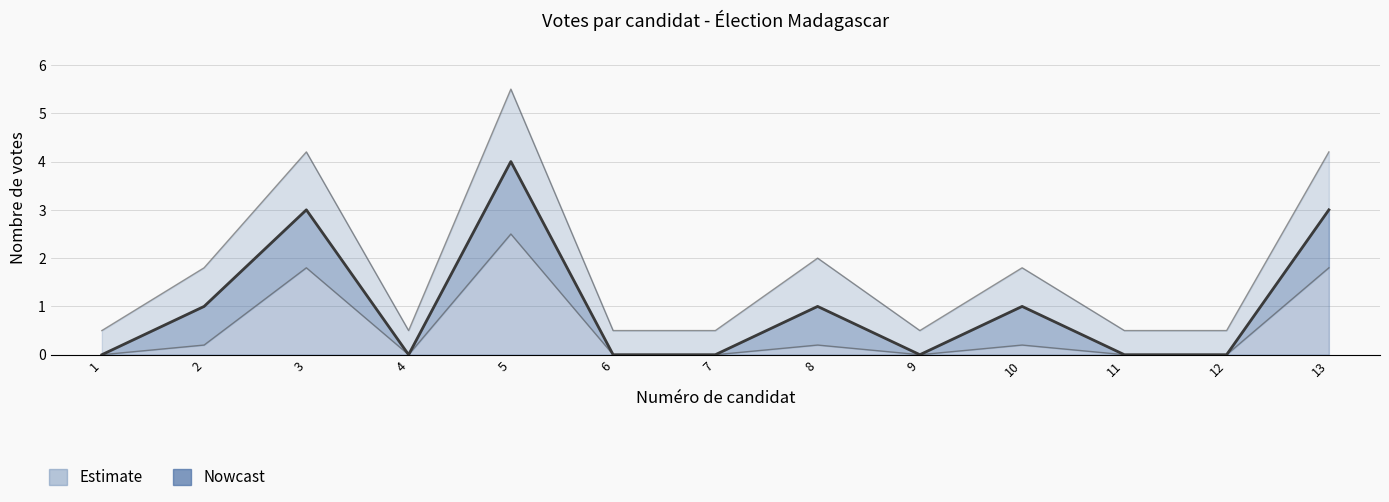

Between 7 and 8, which is larger?

8